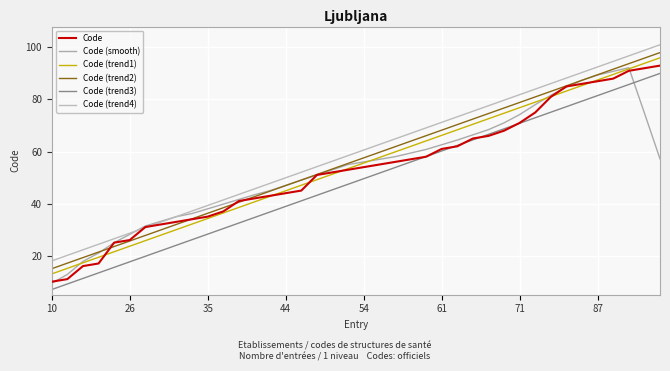

What is the value of the Code point at the 29th from the left?

66.0